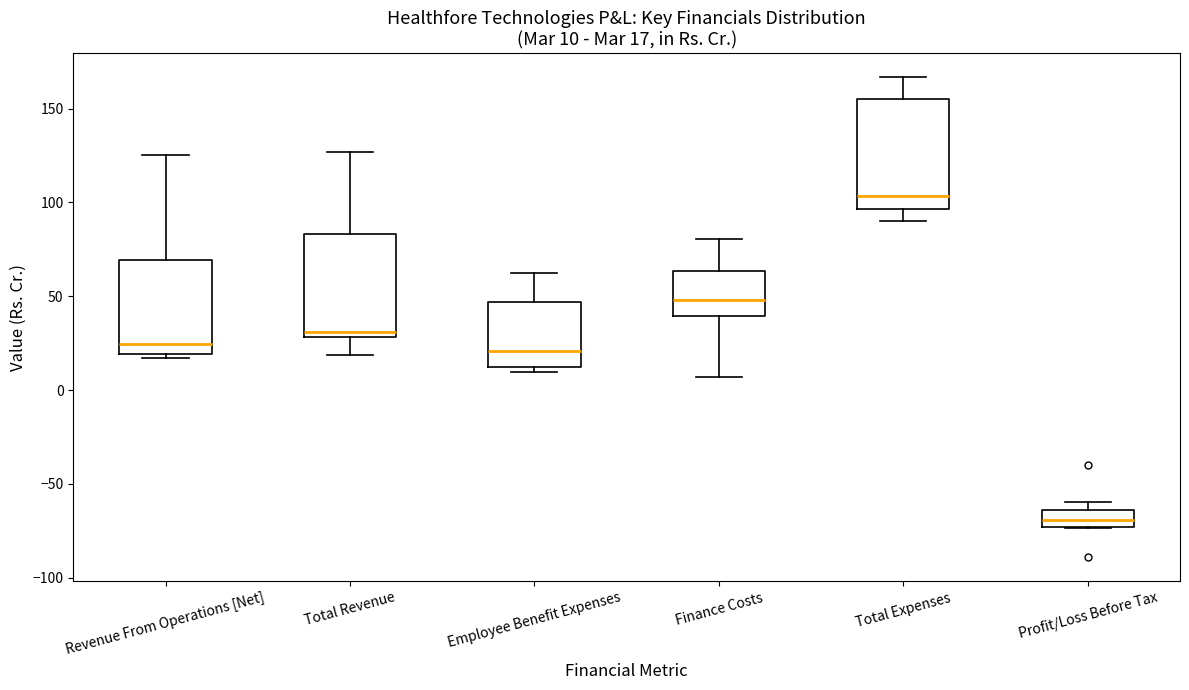

Which box has the highest median line?

Total Expenses